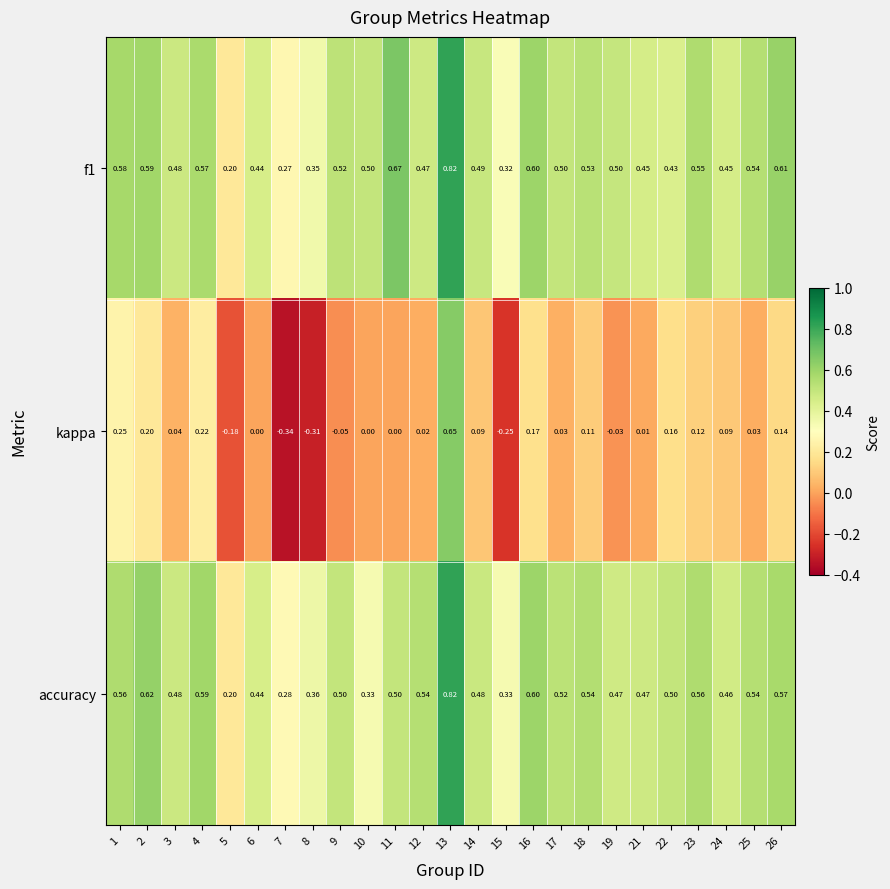

Which series has the largest range (max minus min)?

kappa